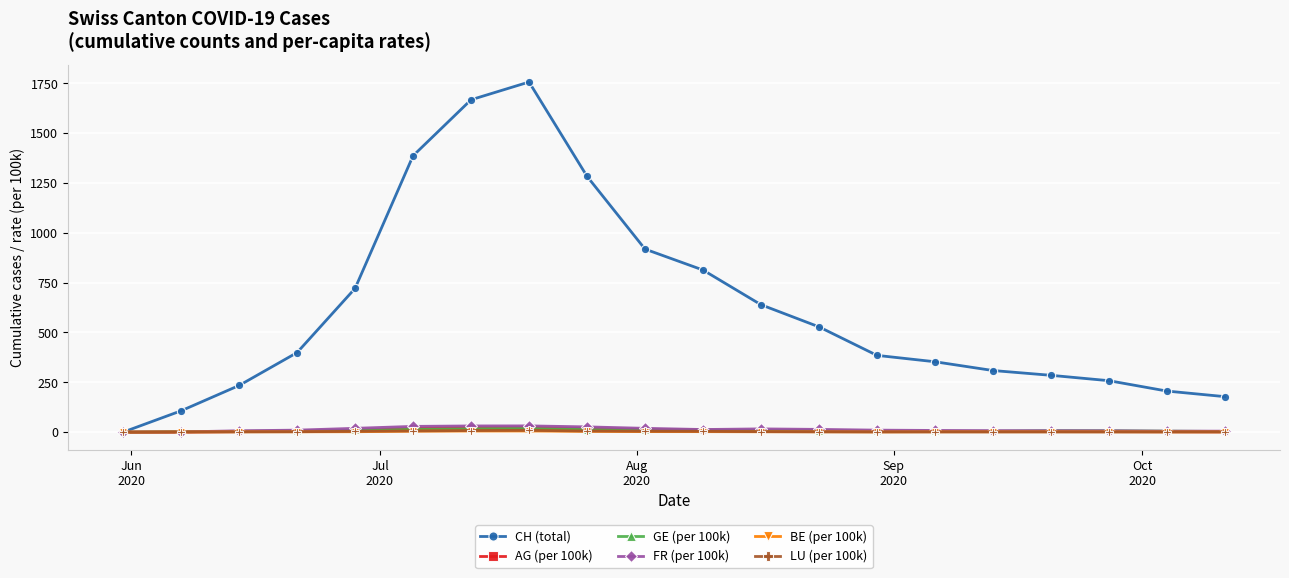

What is the greatest value displayed?

1756.0